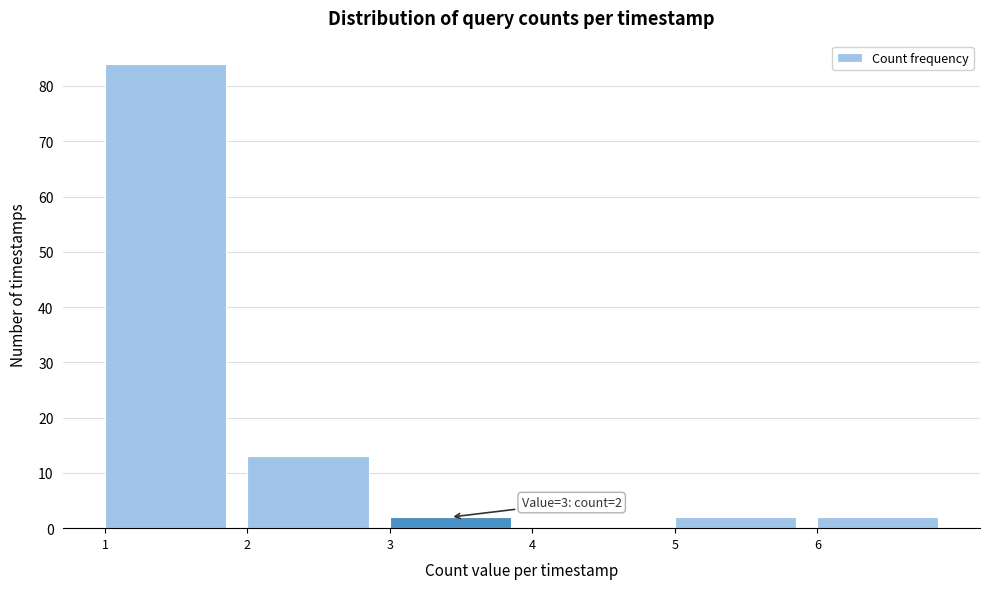

Which range on the x-axis has the tallest bar?

1 to 2